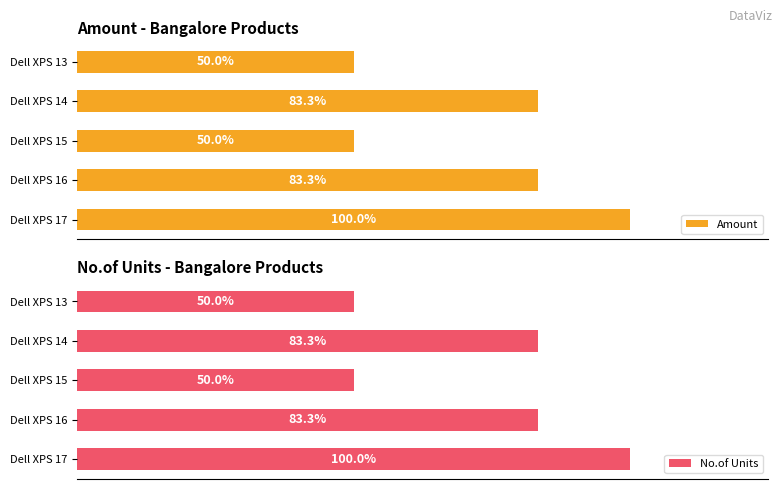

What is the value of the No.of Units bar at the 4th from the left?

5